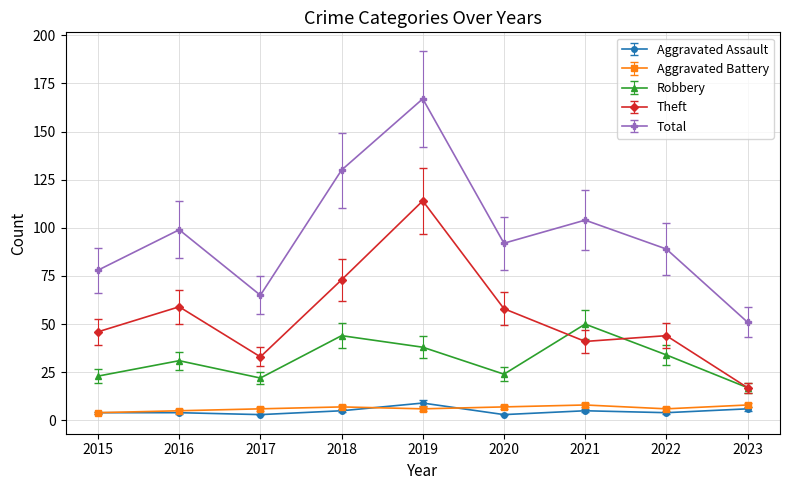

True or false: Aggravated Assault and Robbery cross at least once.

False